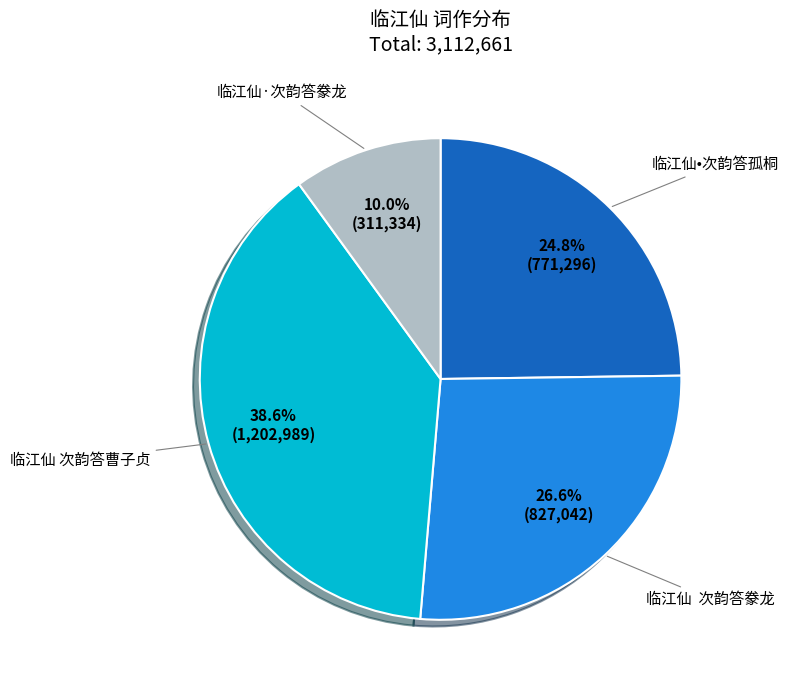

To the nearest percent, what is the difference between the 临江仙•次韵答孤桐 and 临江仙·次韵答豢龙 slice percentages?

15%